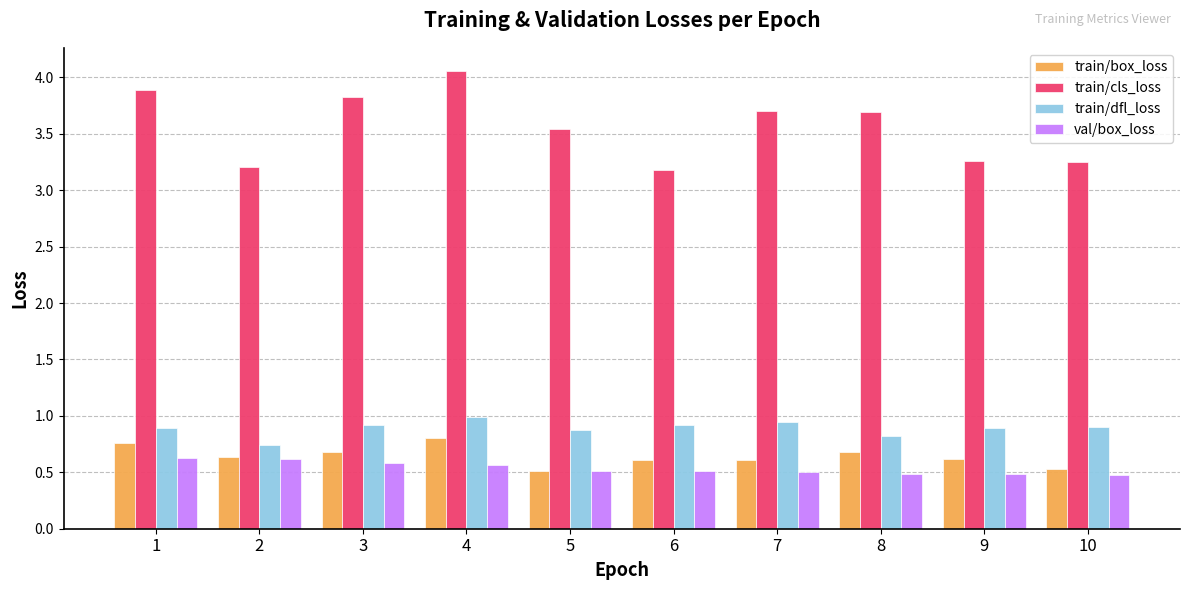

What is the sum of all train/cls_loss values?

35.6